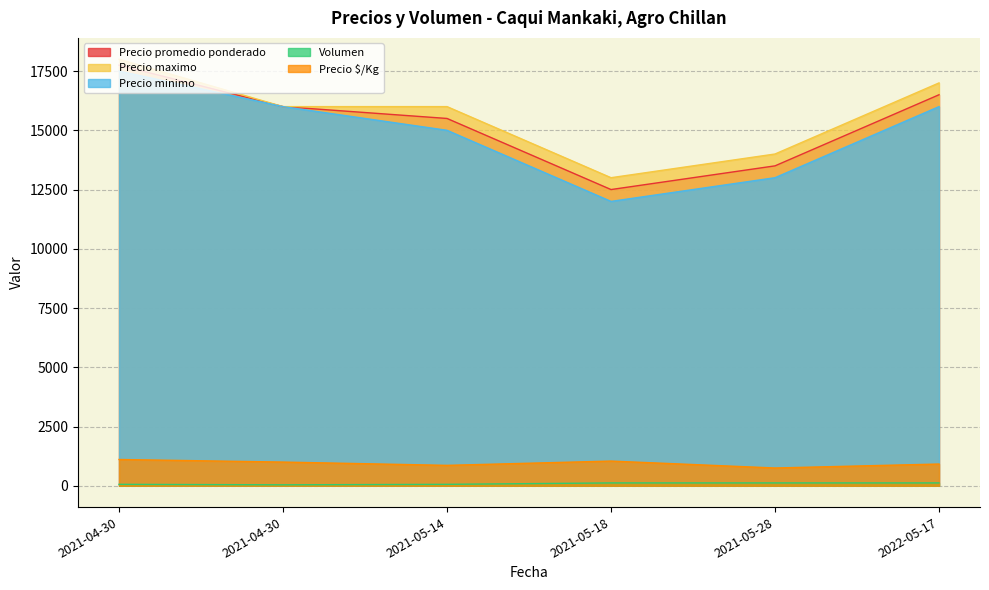

At which category is the sum across all series the highest?

2021-04-30